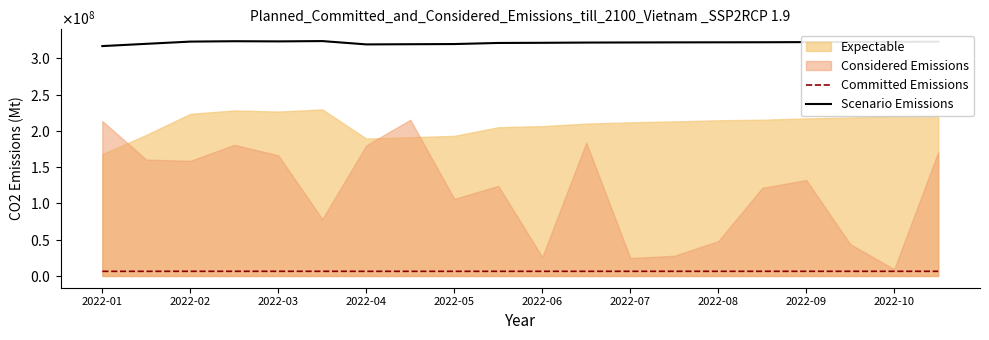

What is the average value of the Scenario Emissions series?

321573141.8